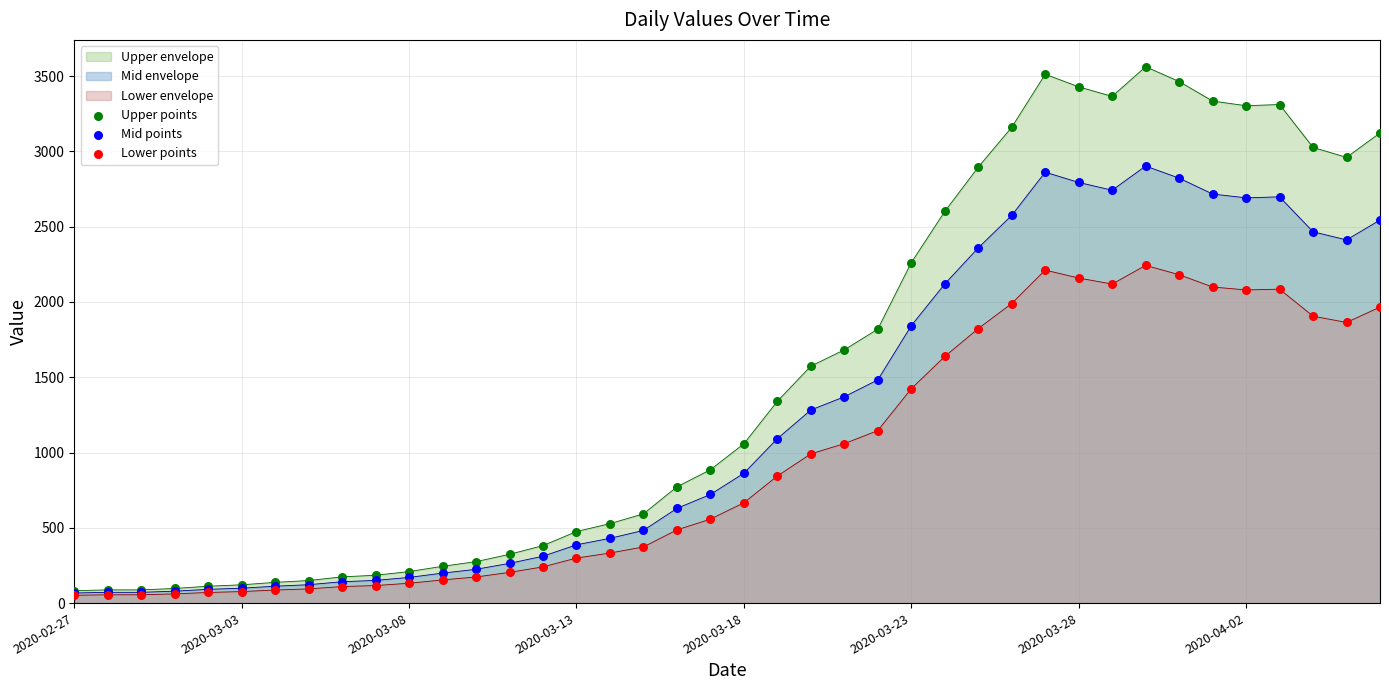

Which series contains the highest Y value?

Upper points